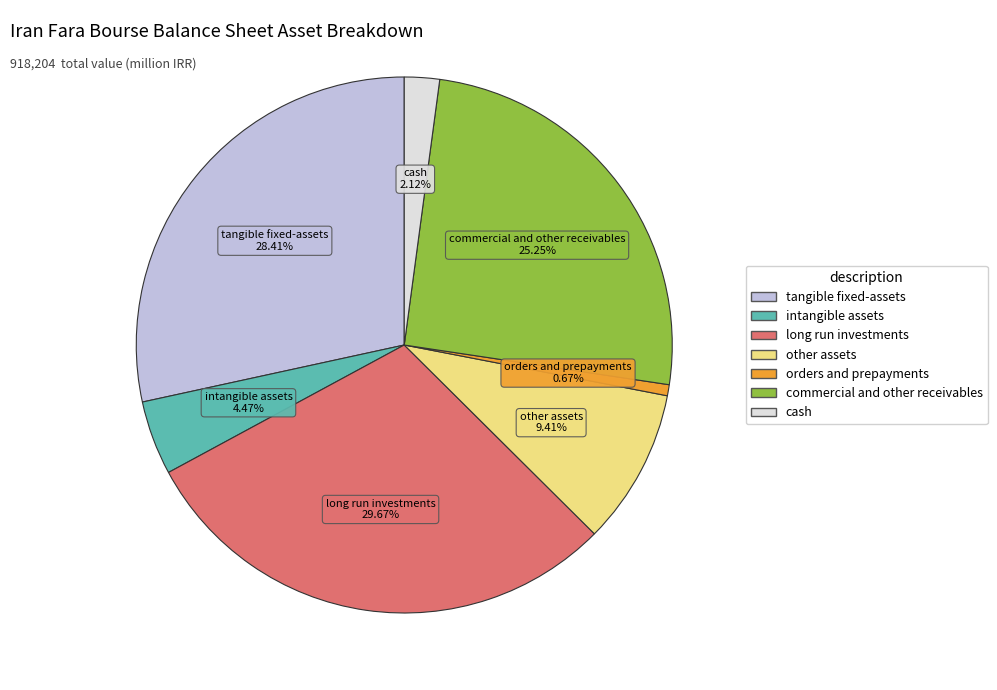

Is there a majority slice in this chart?

No